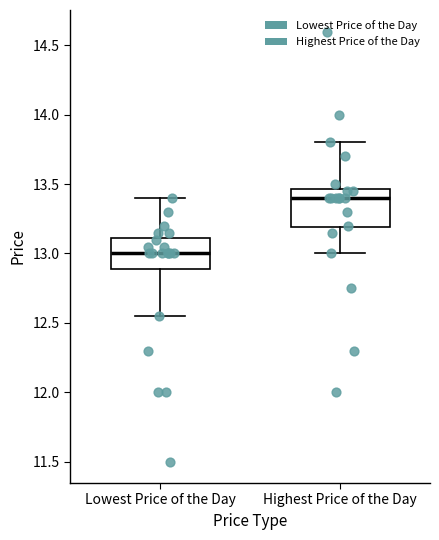

Which box has the highest median line?

Highest Price of the Day